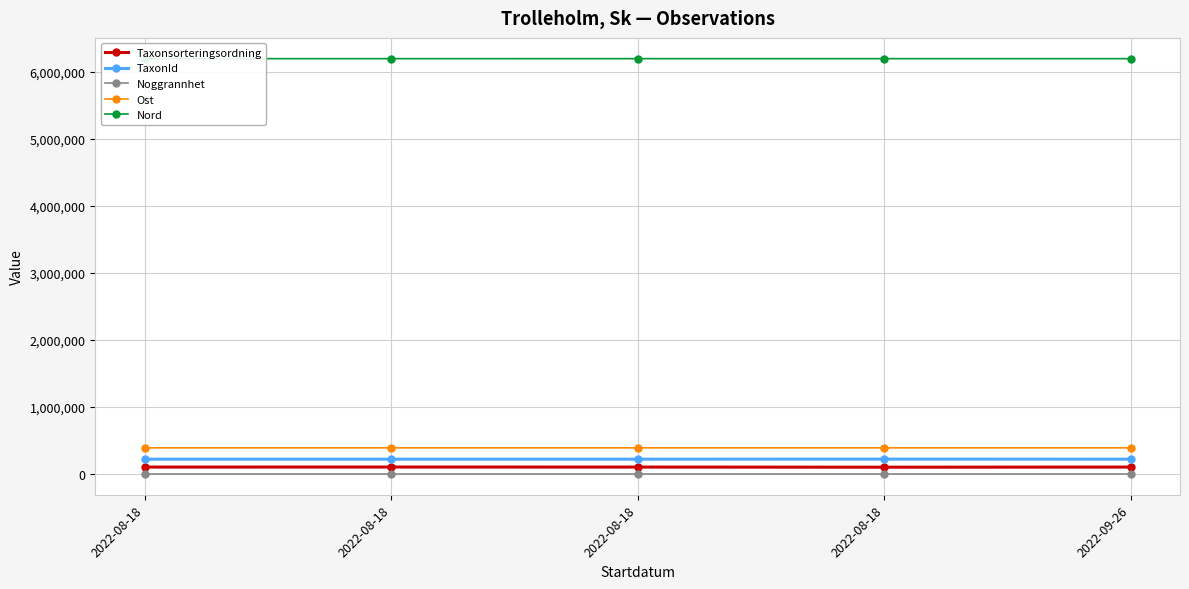

What is the difference between the Taxonsorteringsordning values at 2022-08-18 and 2022-08-18?

2488